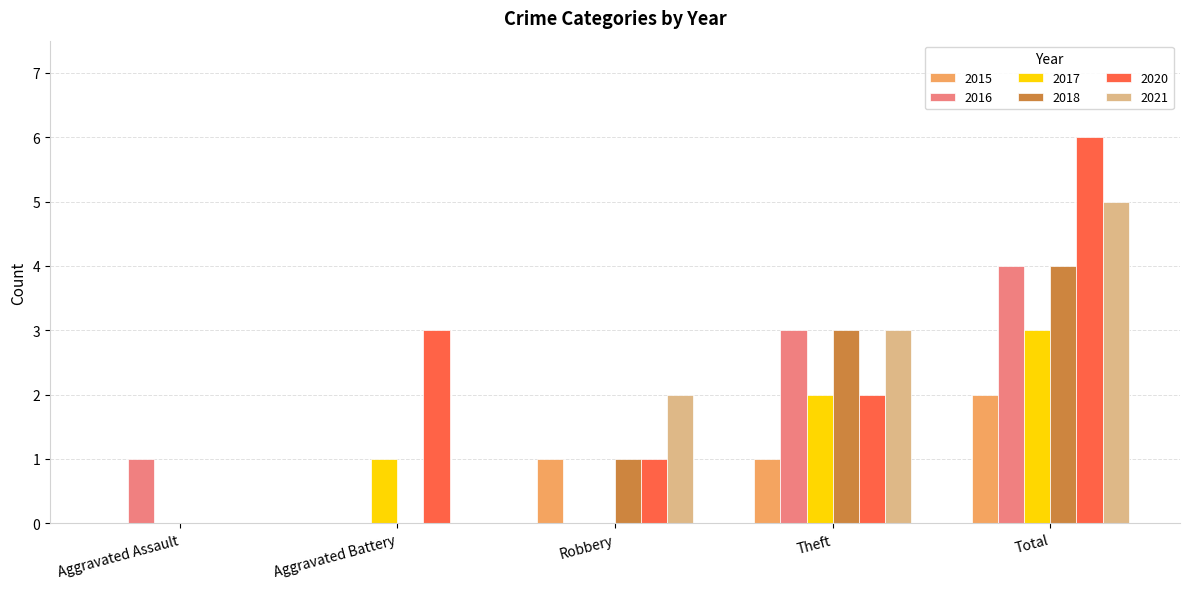

Is it true that 2020 equals 1 at Theft?

False